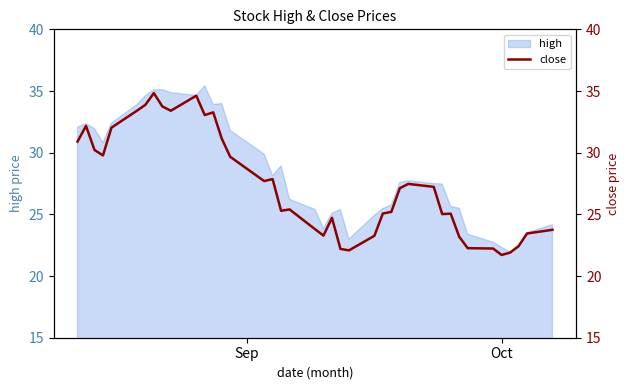

What is the maximum value shown in the chart?

34.8